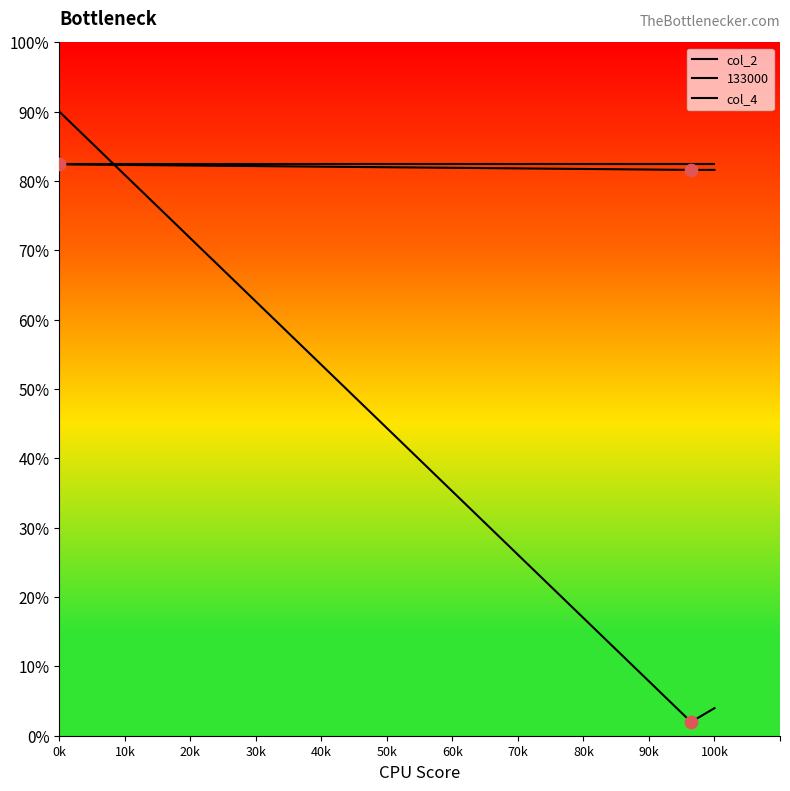

How many lines are shown in the chart?

3